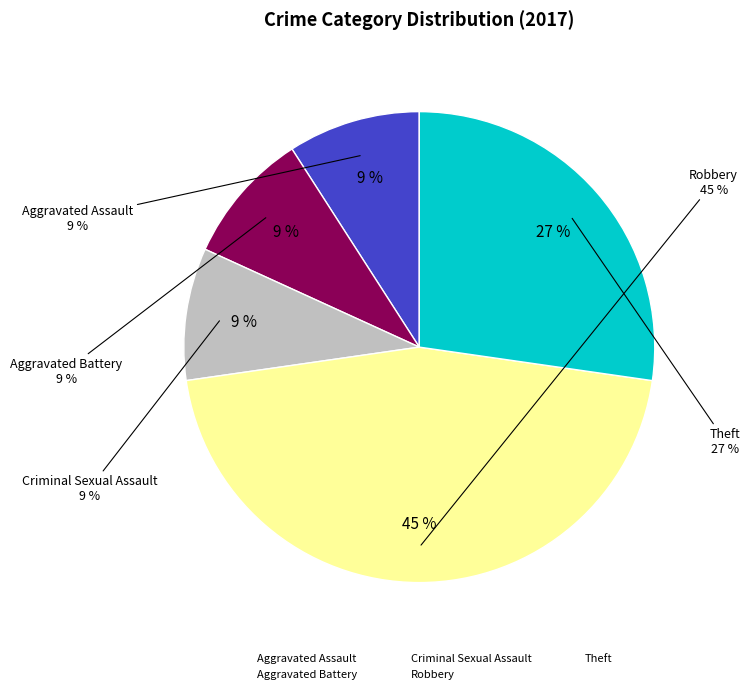

How many segments does this pie chart have?

5